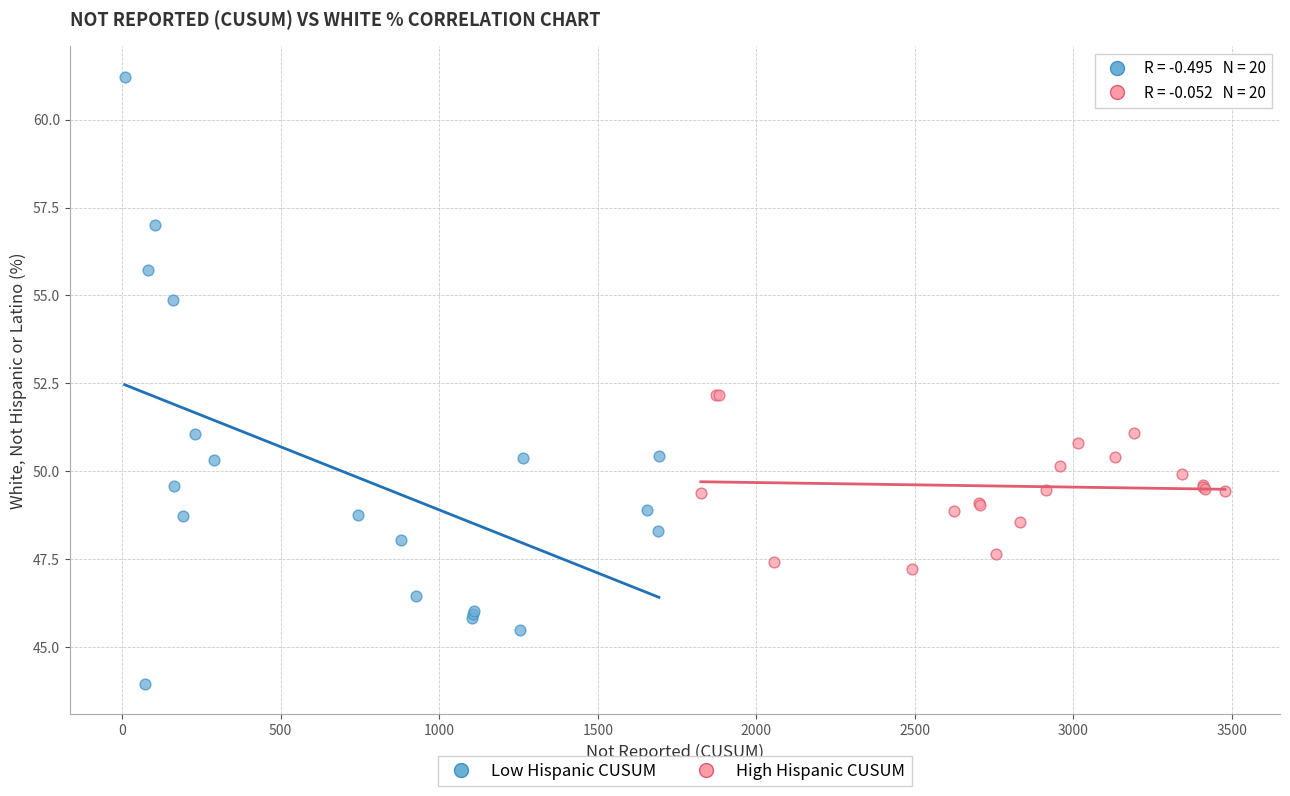

Which series reaches the minimum Y coordinate?

Low Hispanic CUSUM